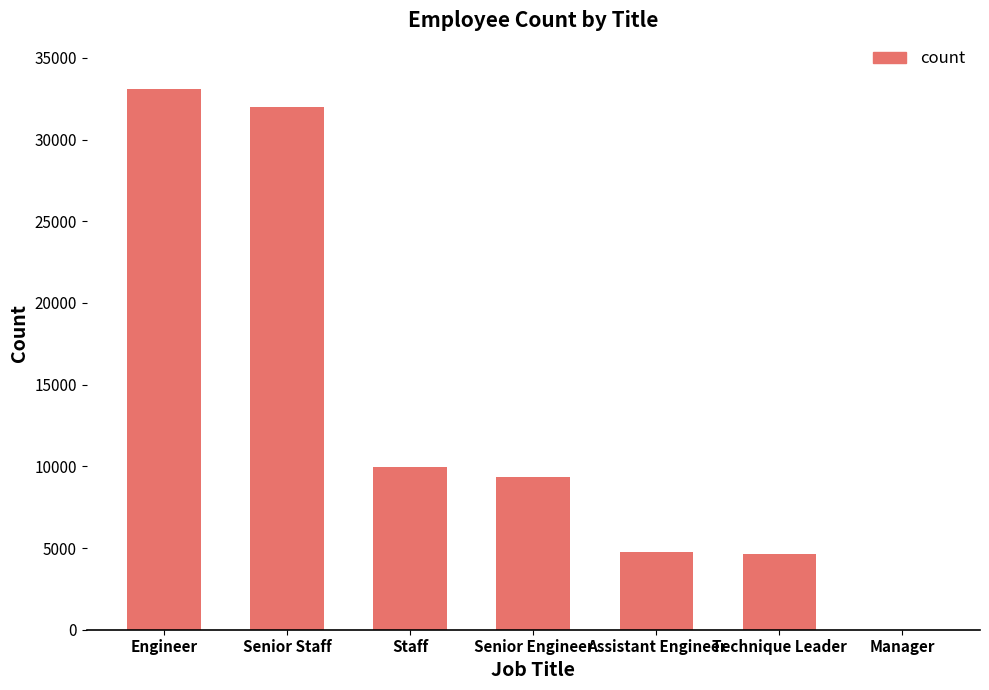

The value at Engineer is 33069. True or false?

True